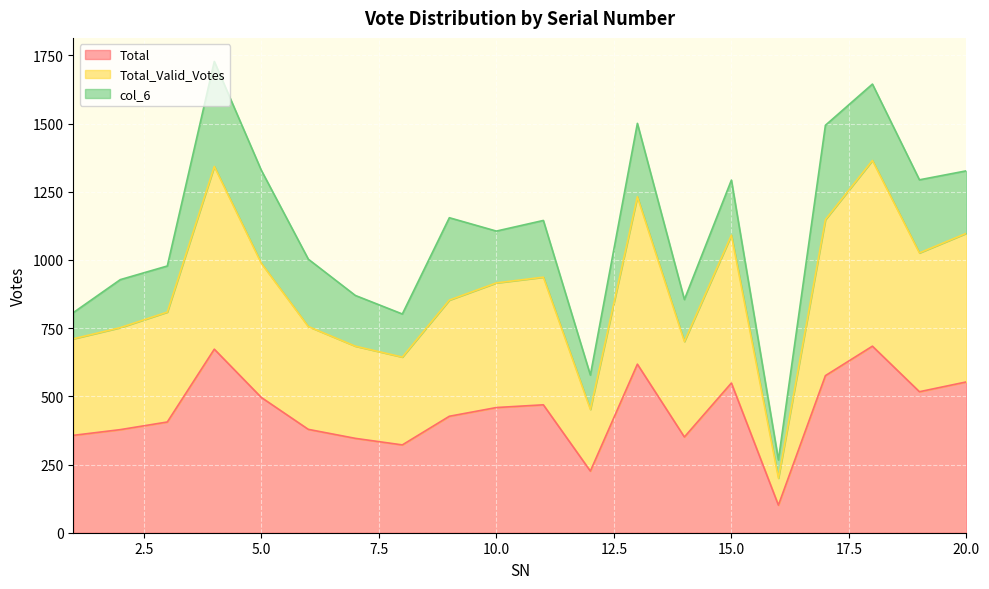

What is the minimum value for Total?

101